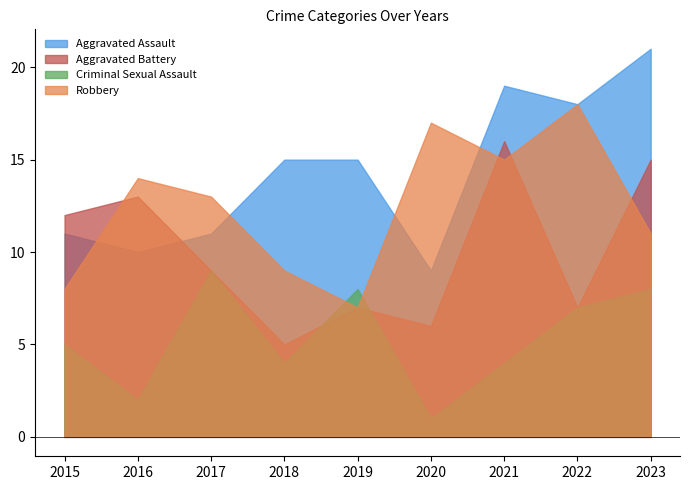

What is the difference between the second highest and minimum values in the Criminal Sexual Assault series?

7